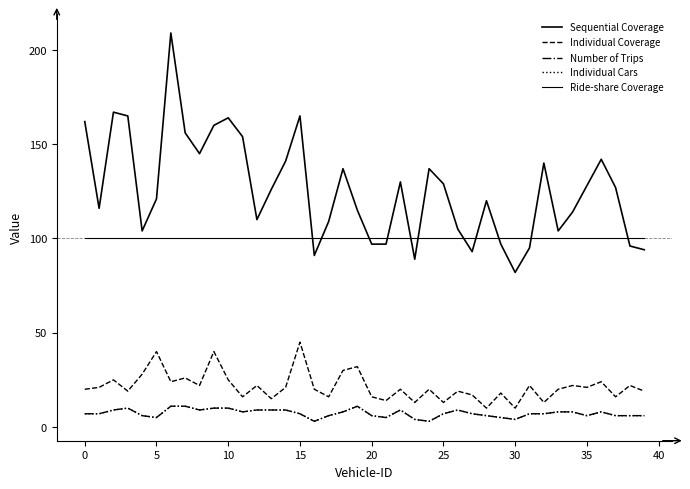

Is this an area chart (filled region under the line)?

No